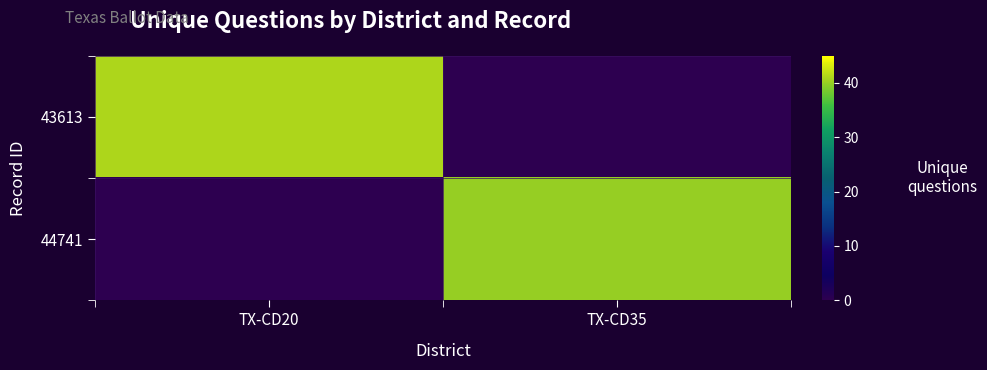

At how many categories does at least one series exceed 40?

1